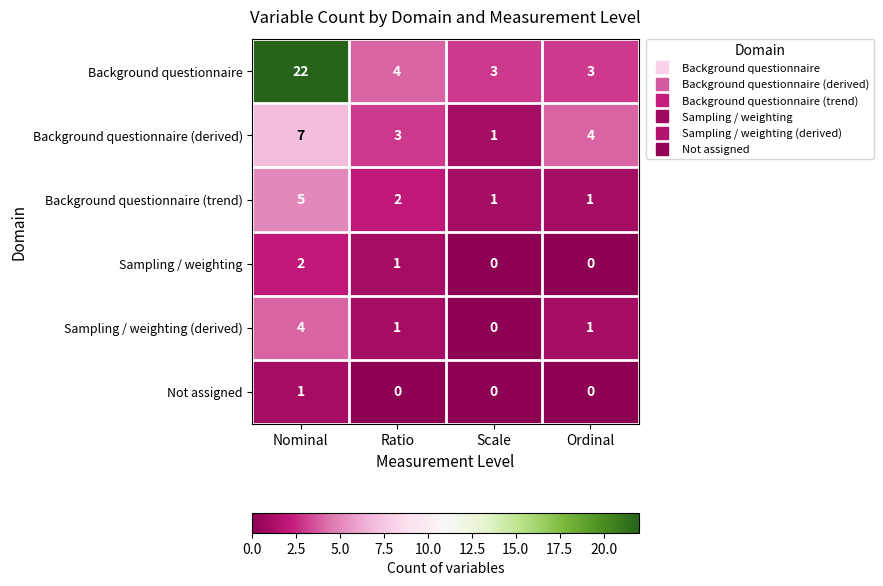

Which series has the widest spread of values?

Background questionnaire